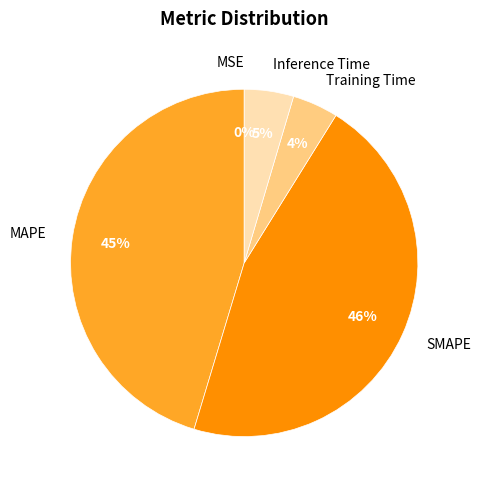

To the nearest percent, what portion does SMAPE represent?

46%